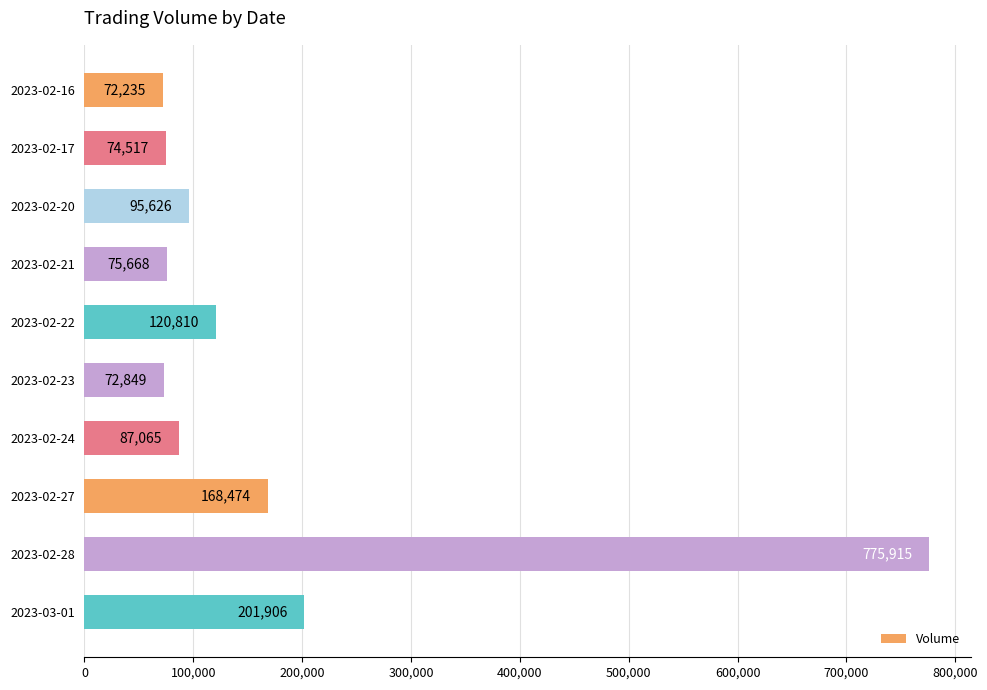

Where is the data nearest to the value 424075?

2023-03-01